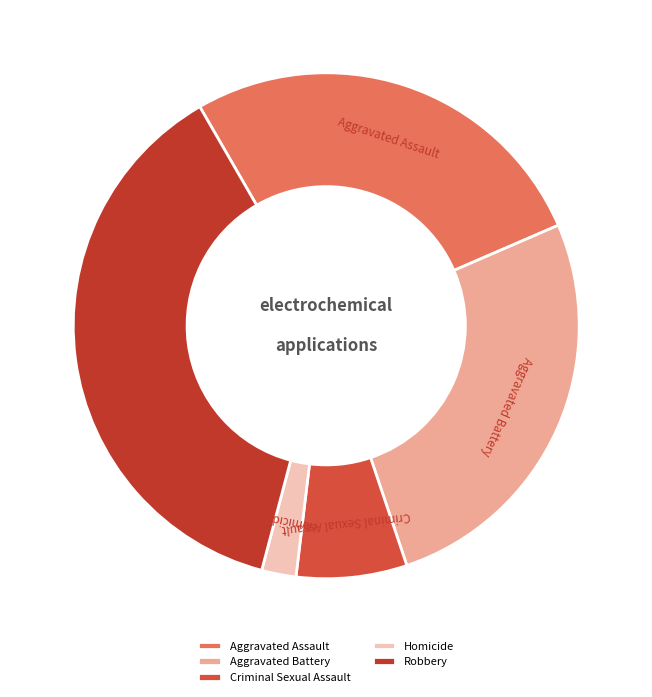

Which has a higher value, Homicide or Criminal Sexual Assault?

Criminal Sexual Assault